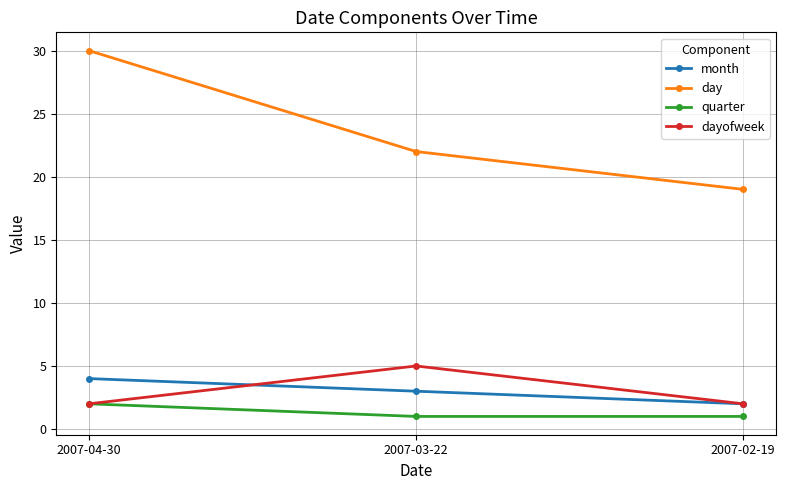

Rank the categories by month value from lowest to highest.

2007-02-19, 2007-03-22, 2007-04-30